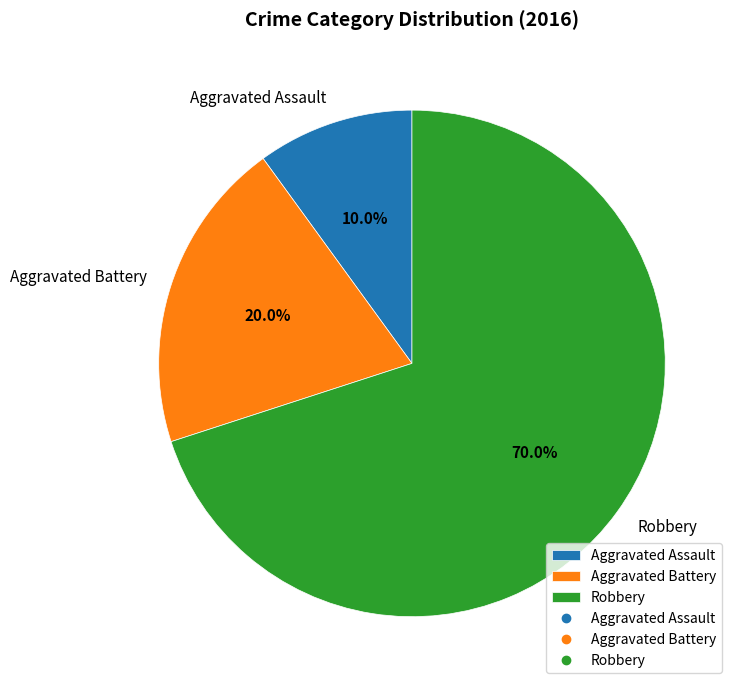

To the nearest percent, what percentage of the pie is Aggravated Battery?

20%